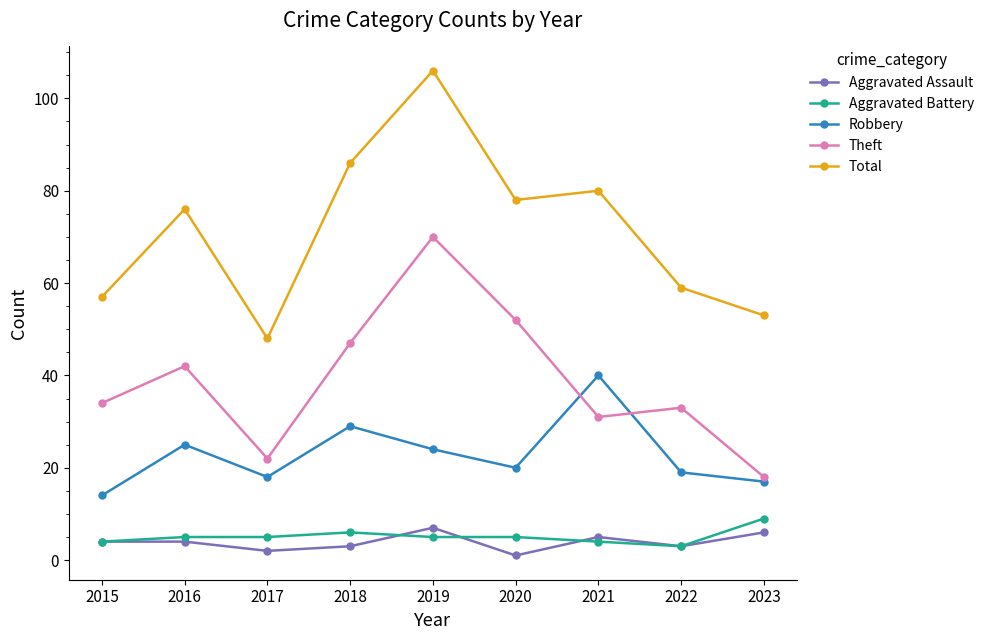

Which series has the largest total across all categories?

Total